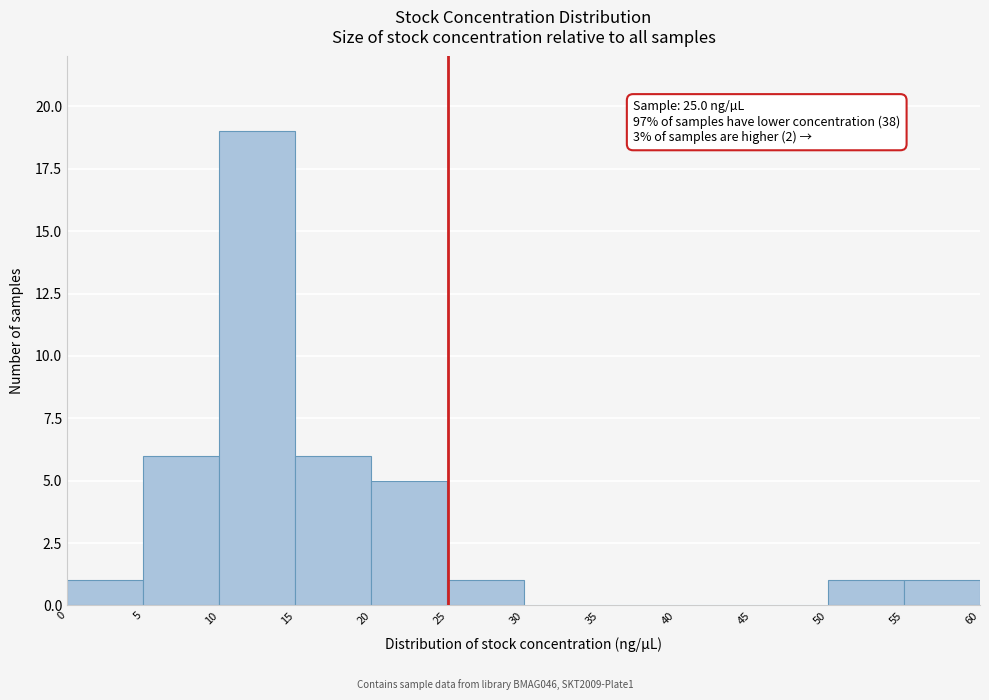

Which range on the x-axis has the tallest bar?

10 to 15